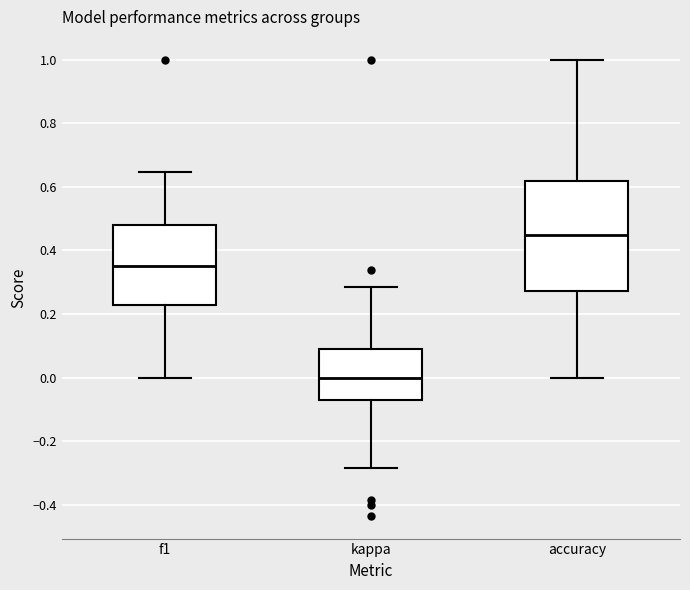

Where does the upper whisker of the box for f1 end on the y-axis? The values are not printed on the chart, so give them approximately, as read against the axis.

0.64